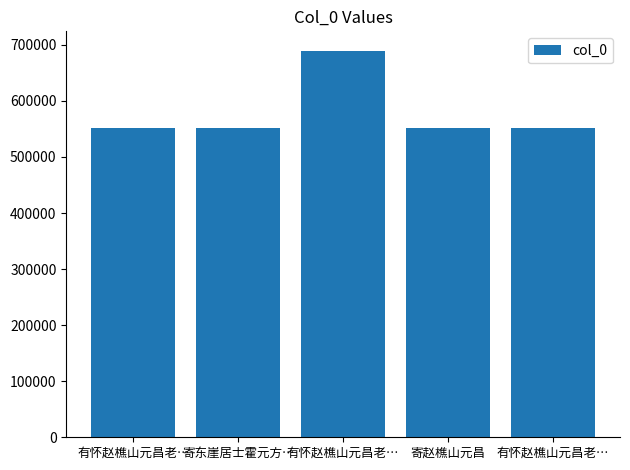

How many series are shown in this chart?

1